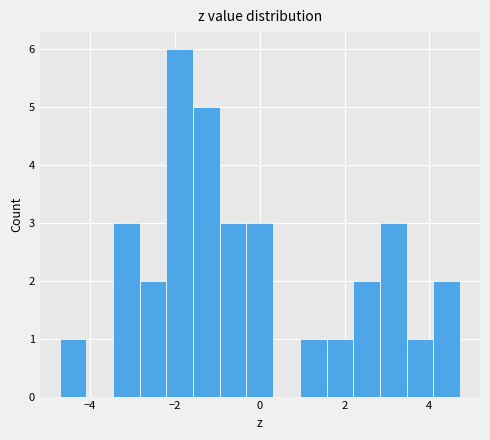

Read against the x-axis, roughly where is the centre of the tallest bar?

-1.8